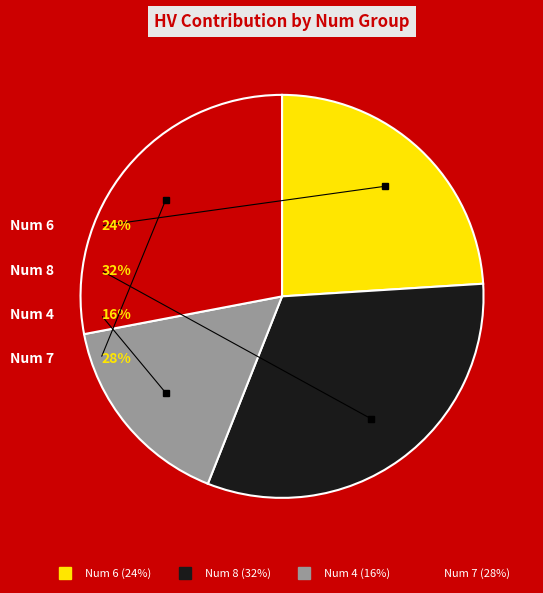

Which category has the biggest portion of the pie?

8